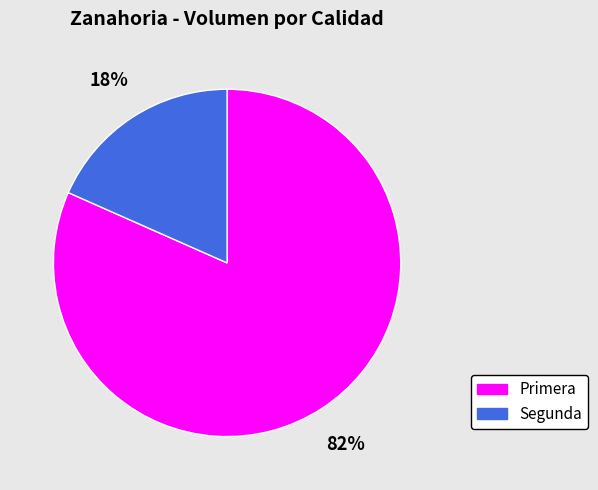

Combined, do Primera and Segunda account for over 50%?

Yes